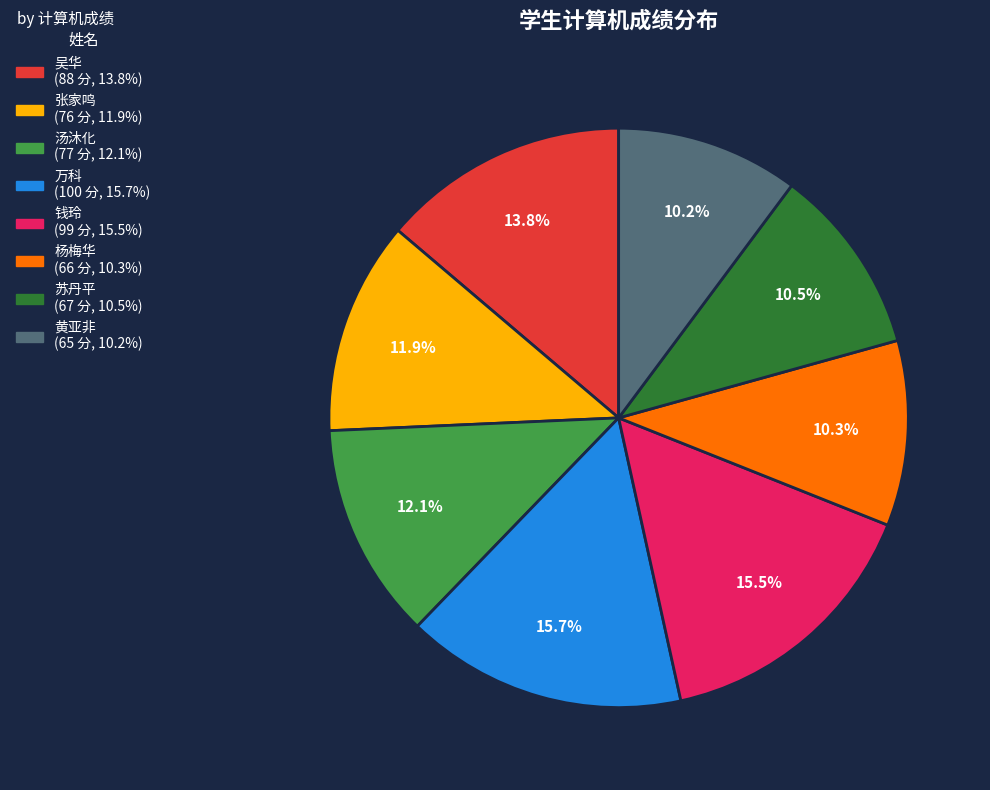

How many segments does this pie chart have?

8